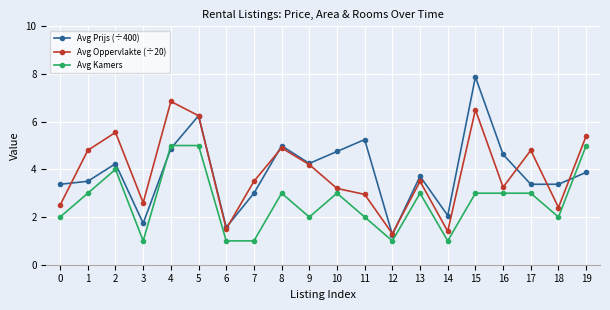

At which label is Avg Prijs (÷400) closest to 4?

19